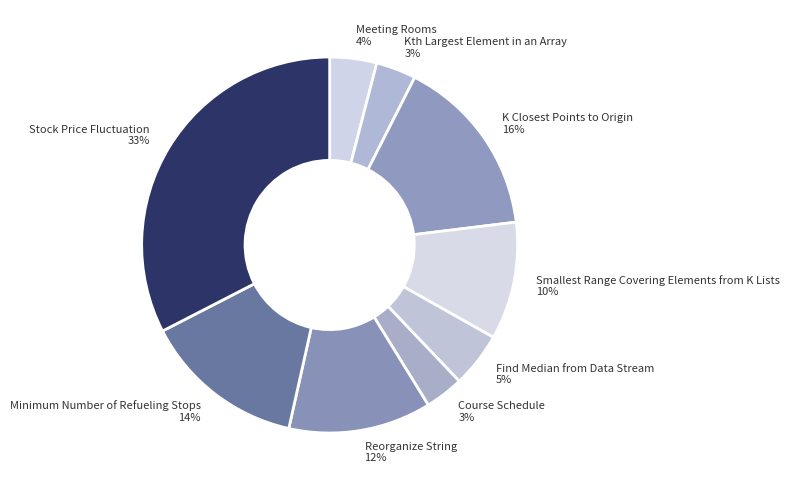

To the nearest percent, what percentage of the pie is Minimum Number of Refueling Stops?

14%